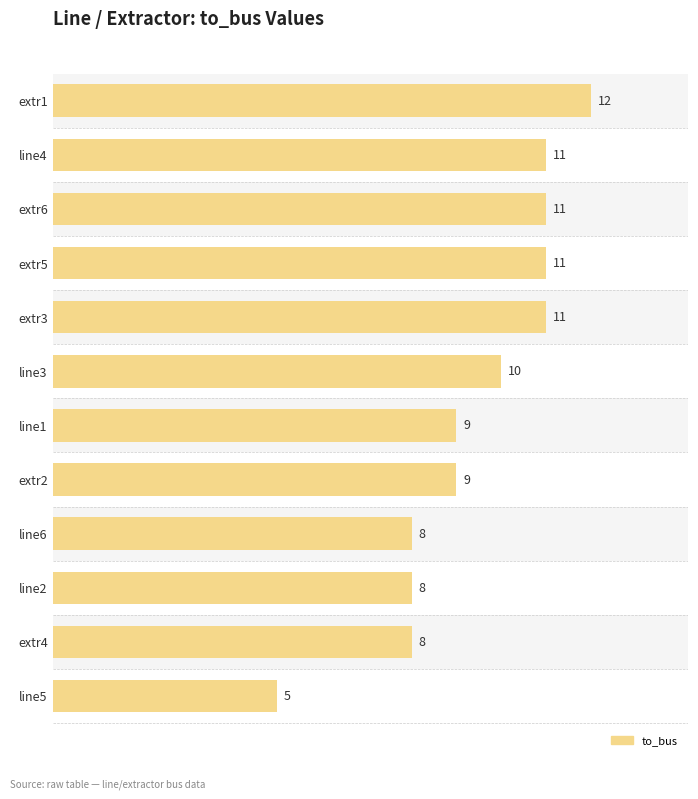

Approximately how many times larger is the value at line2 compared to line4?

0.7